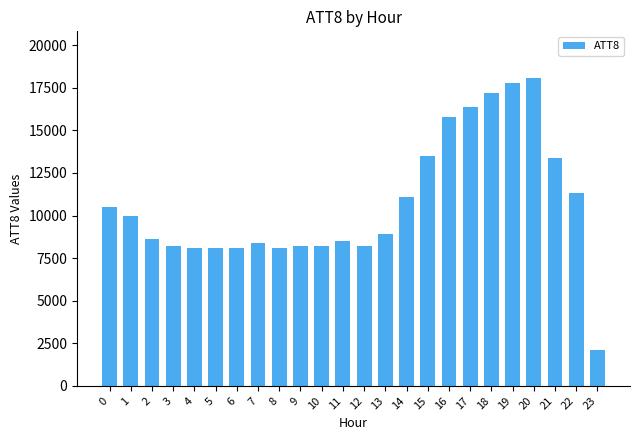

What is the value of the 17th bar from the left?

15800